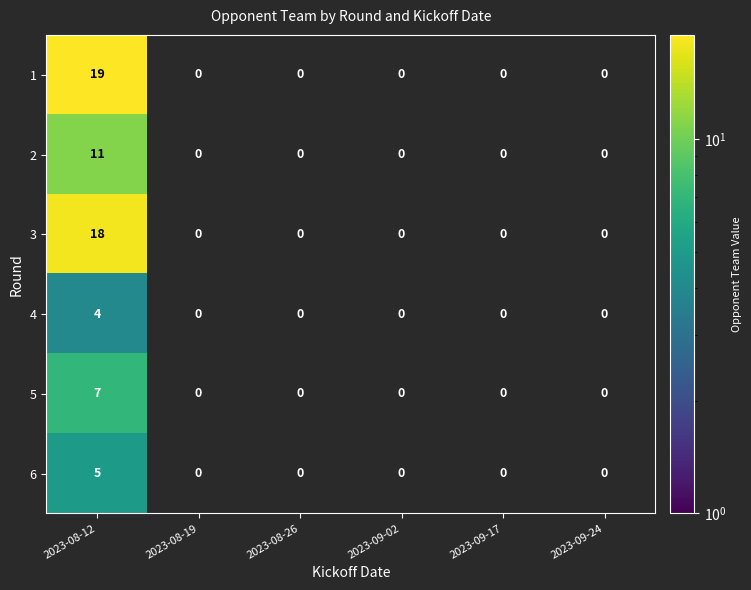

Which category has the highest value across all series?

2023-08-12